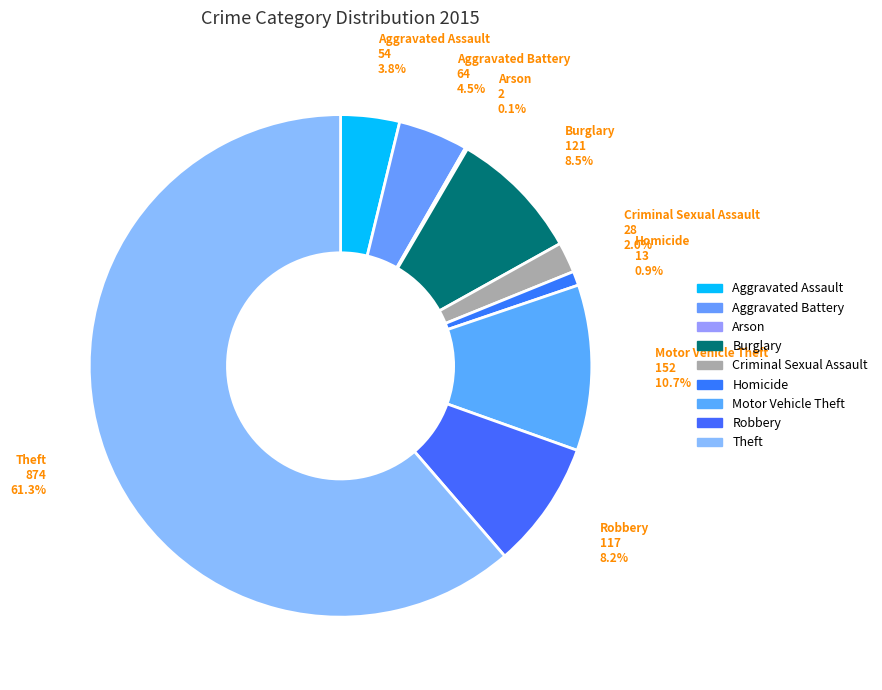

Which slice is the smallest?

Arson